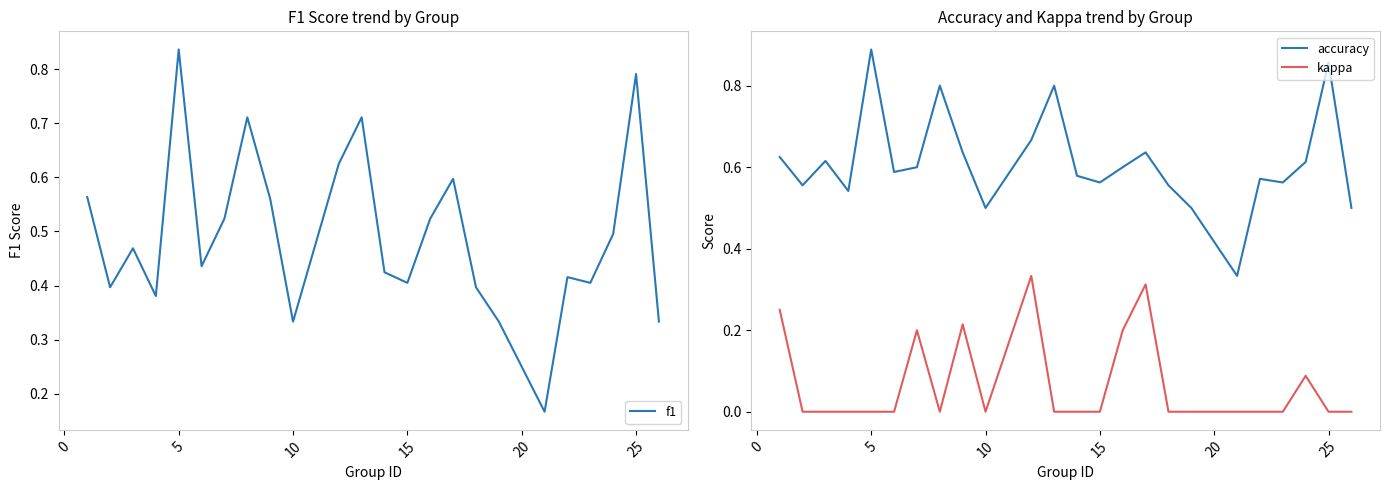

True or false: accuracy and kappa intersect in this chart.

False